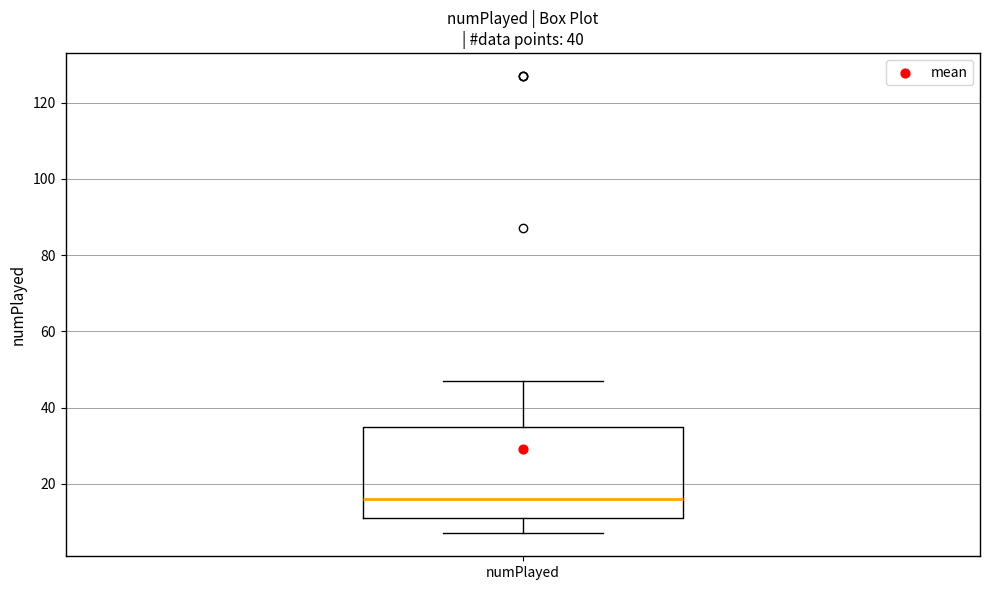

Where does the lower whisker of the box for numPlayed end on the y-axis? The values are not printed on the chart, so give them approximately, as read against the axis.

8